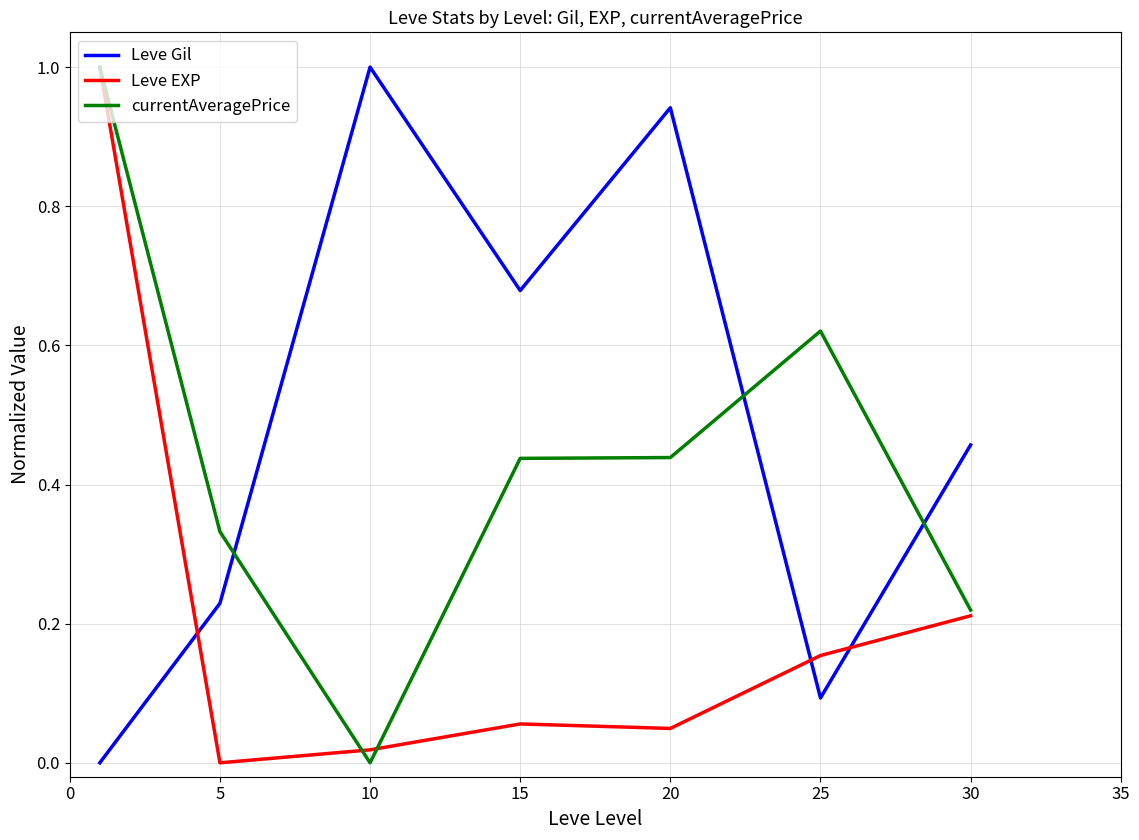

How many intersections are there between Leve Gil and Leve EXP?

3